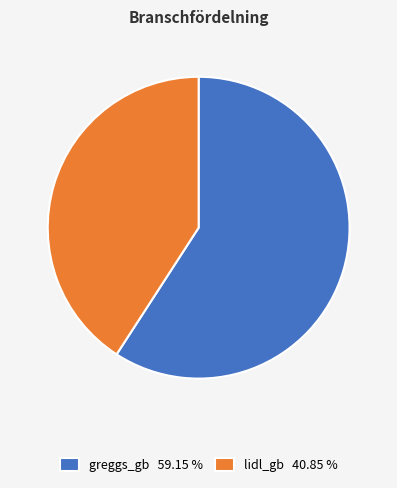

Combined, do greggs_gb and lidl_gb account for over 50%?

Yes